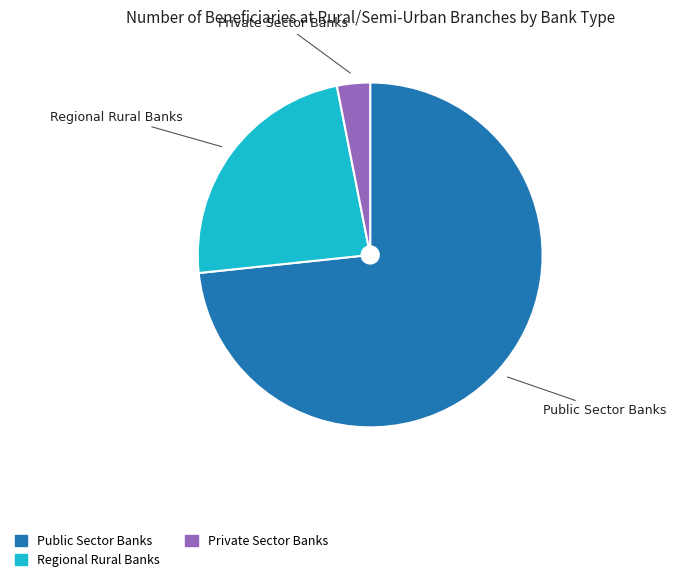

Is there any slice that represents more than half of the pie?

Yes